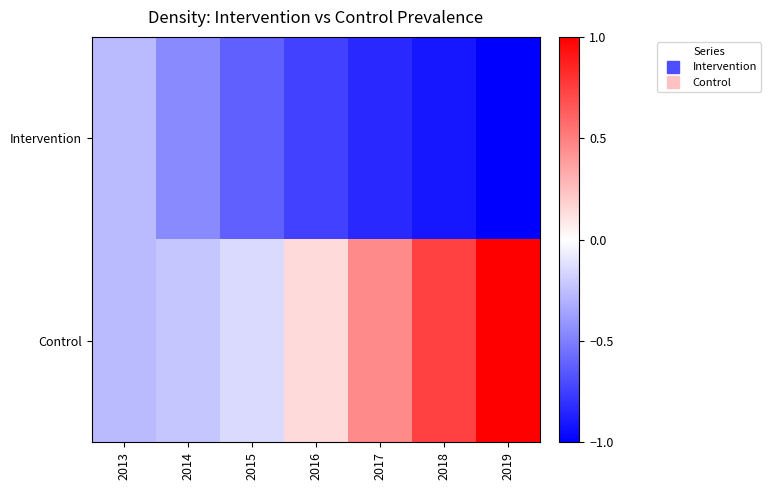

At how many categories does at least one series exceed 0?

4